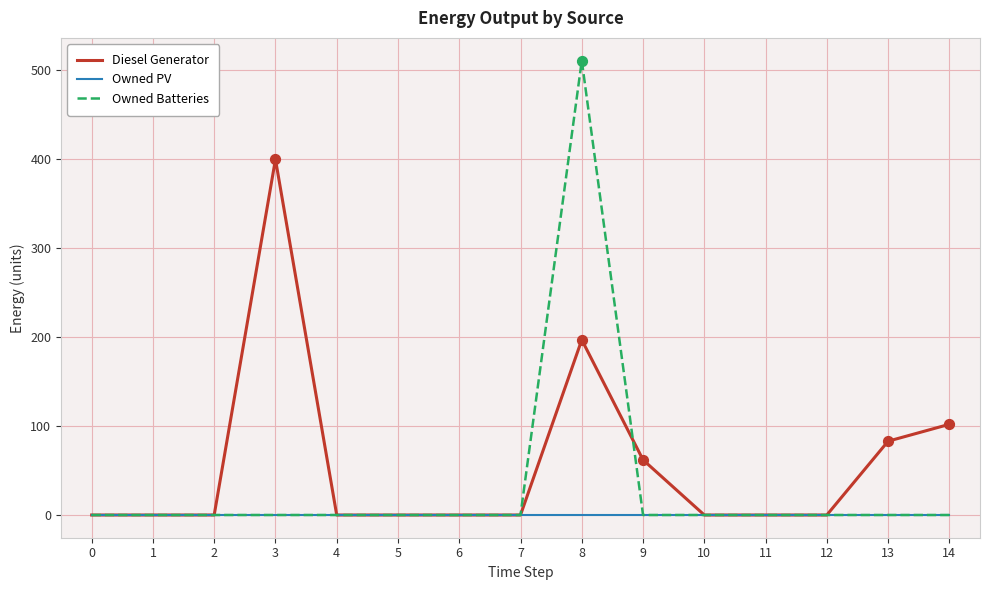

At which category is the sum across all series the highest?

8